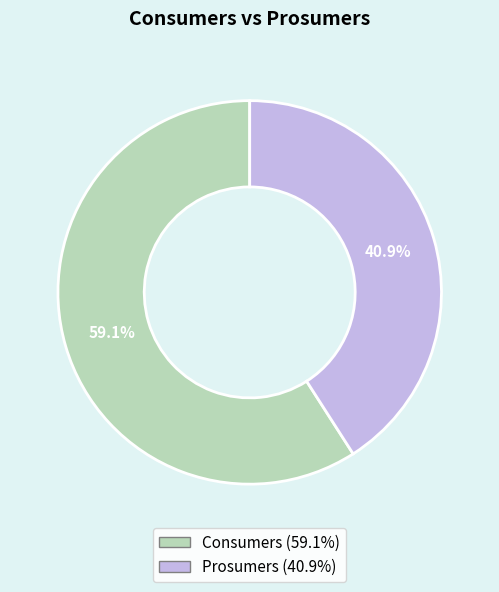

Is Consumers the majority of the pie?

Yes